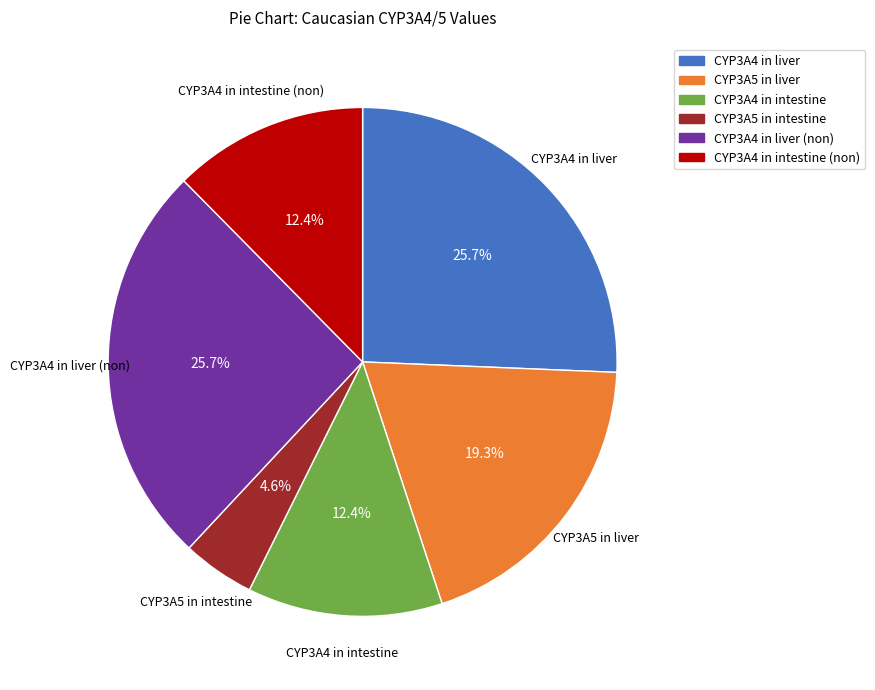

To the nearest percent, what percentage of the pie is CYP3A4 in intestine?

12%